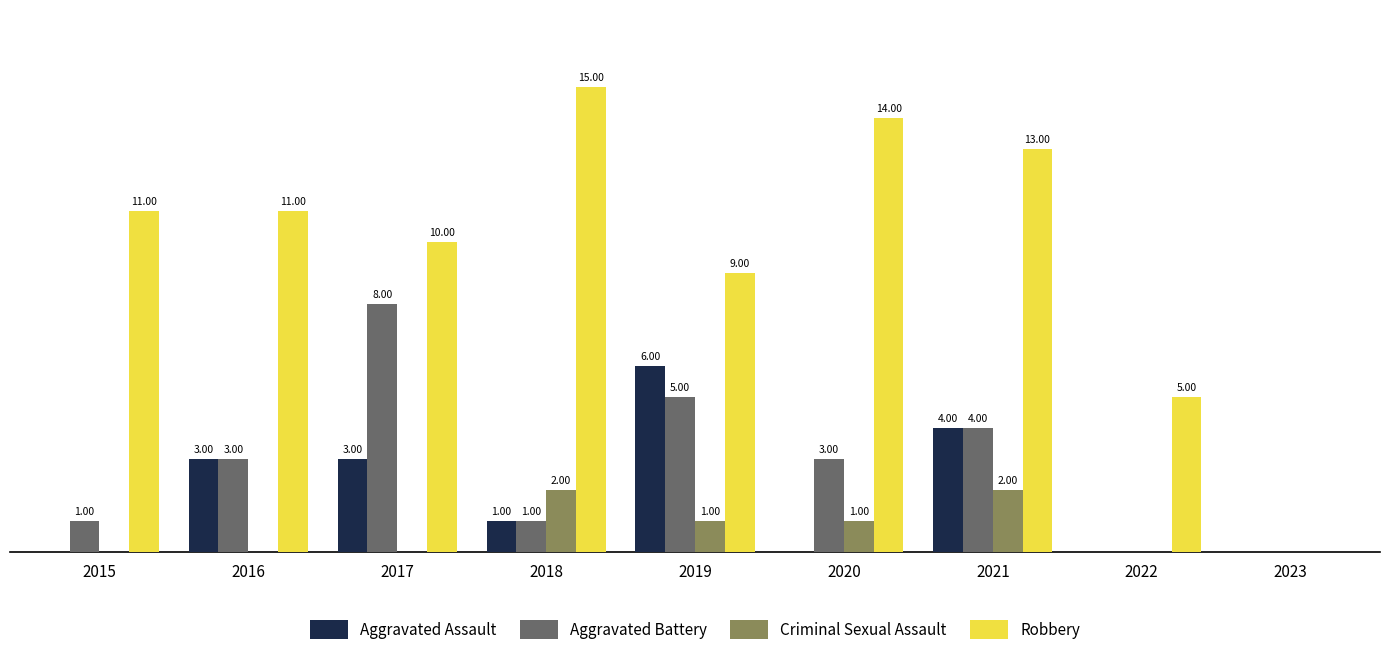

Are the bars horizontal?

No